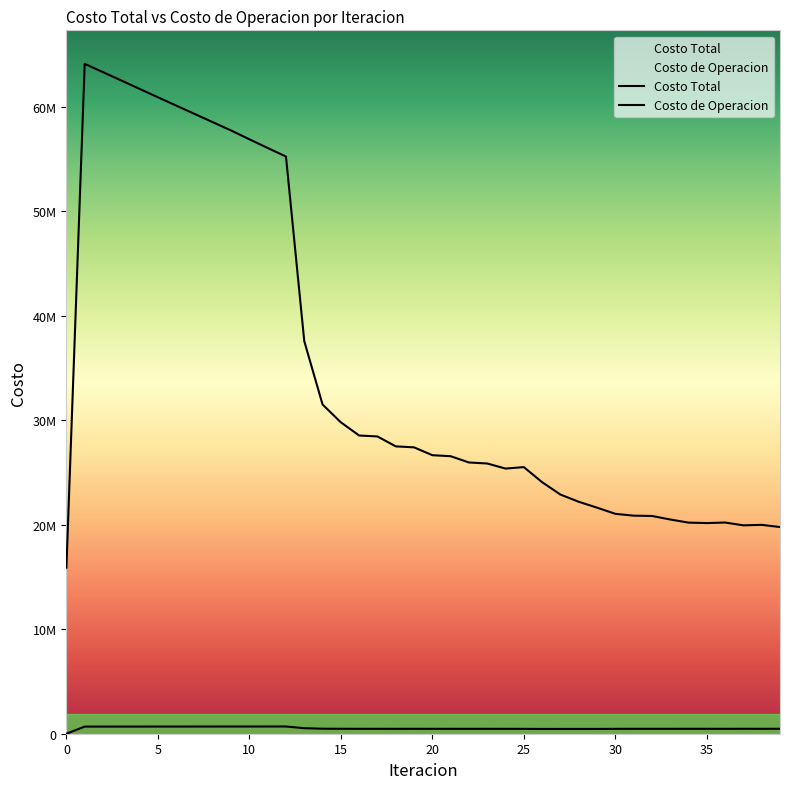

What is the total value across all series at 19?

27882740.4